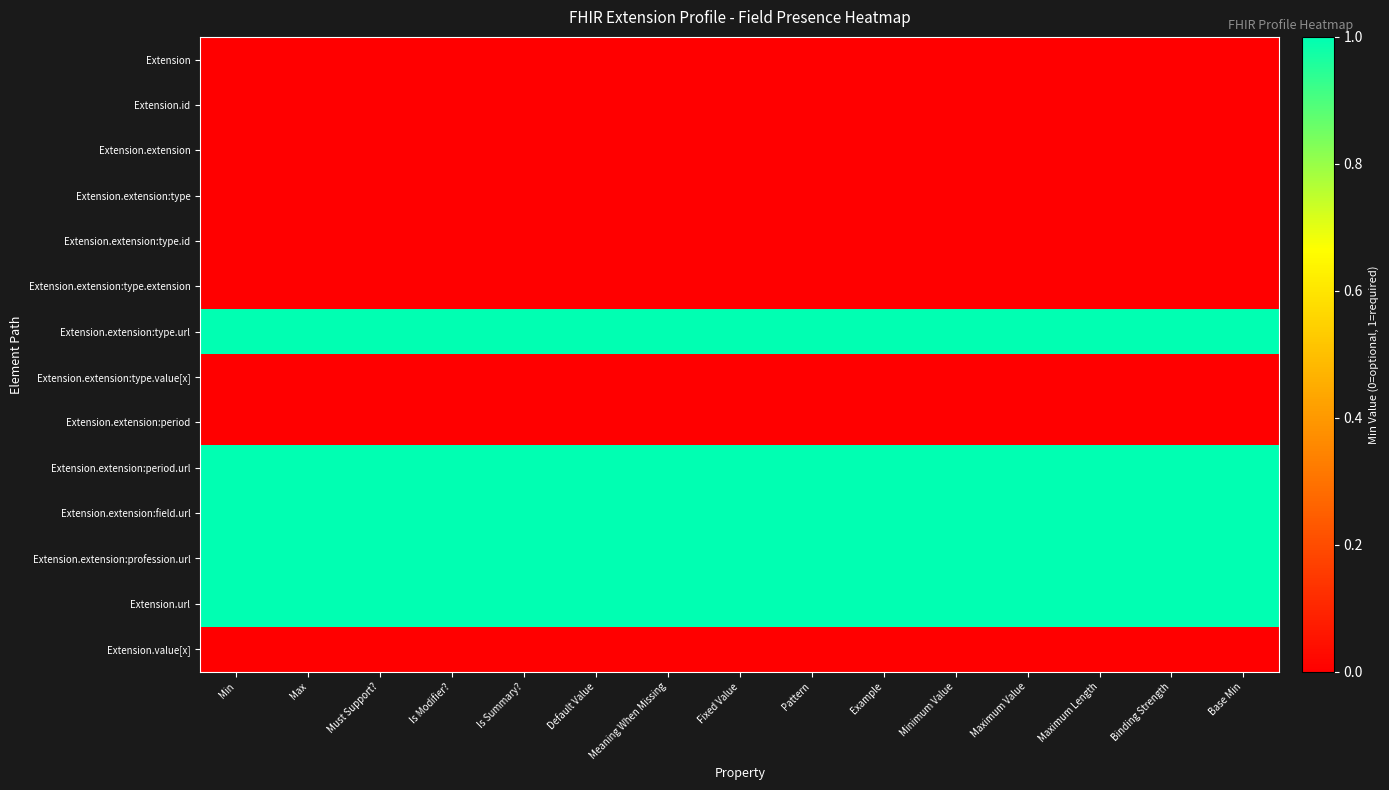

Count the number of data series in this chart.

14